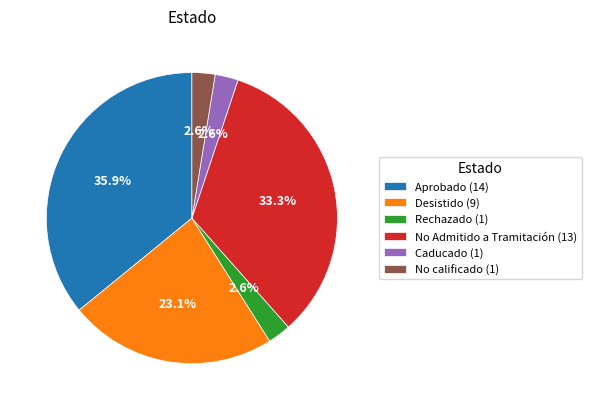

Does any single category account for the majority?

No